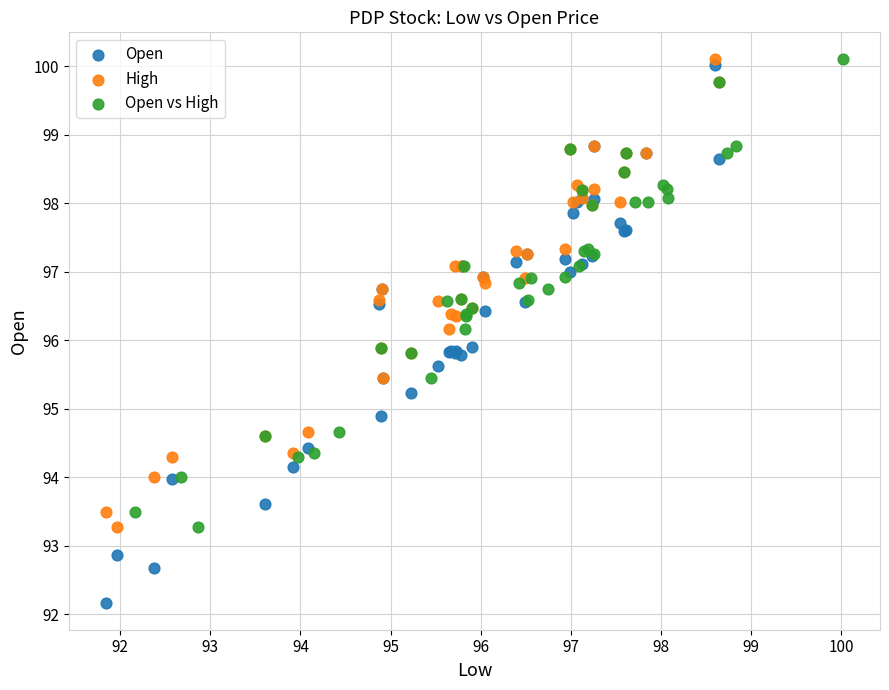

Which series has the widest spread of Y values?

Open